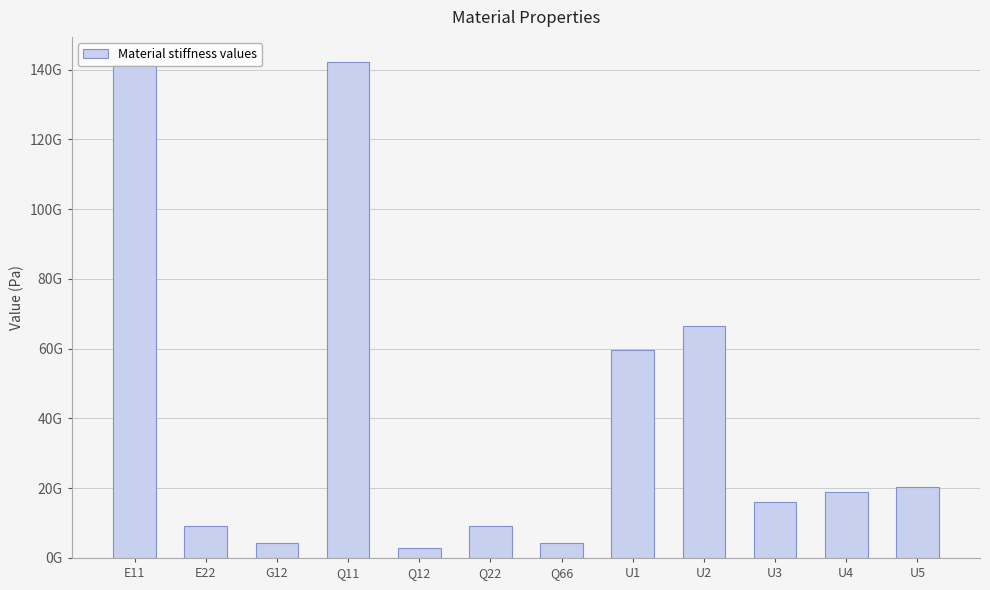

List the labels in order of value, largest first.

Q11, E11, U2, U1, U5, U4, U3, Q22, E22, G12, Q66, Q12